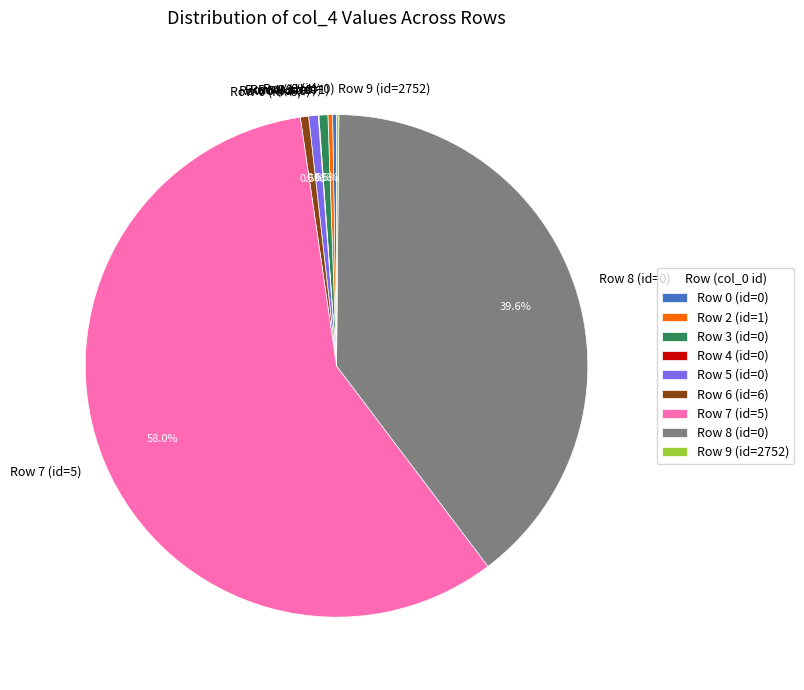

Which slice is the largest?

Row 7 (id=5)